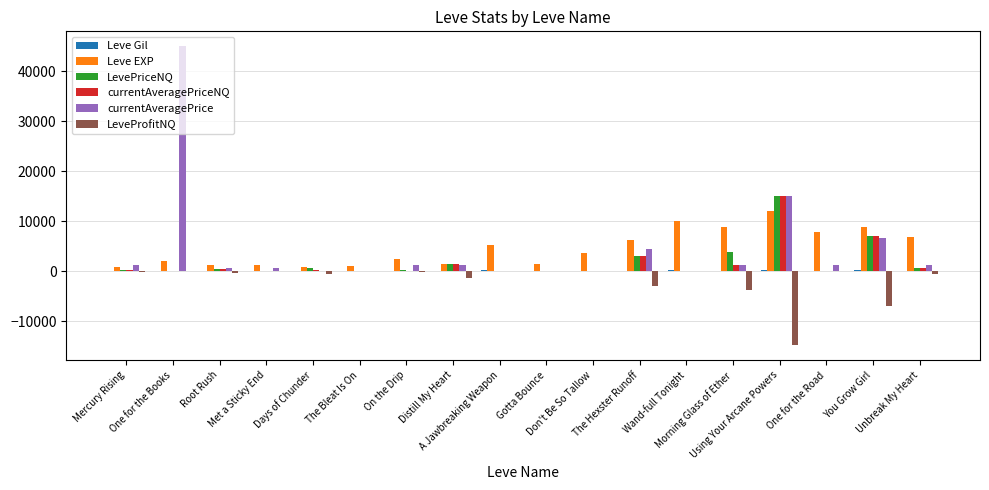

The LevePriceNQ series shows 7478.7 at A Jawbreaking Weapon. True or false?

False